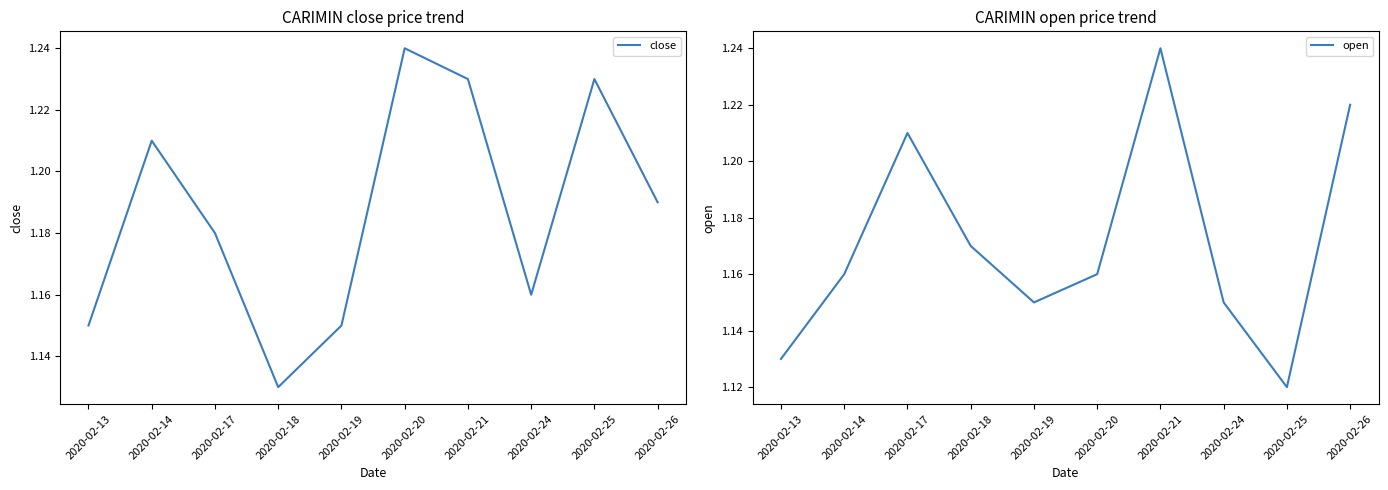

What is the sum of the open values at 2020-02-20 and 2020-02-19?

2.3